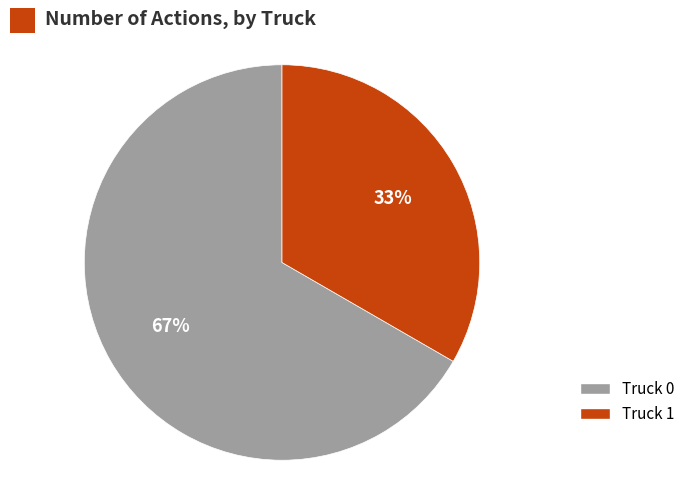

To the nearest percent, what is the average slice percentage?

50%